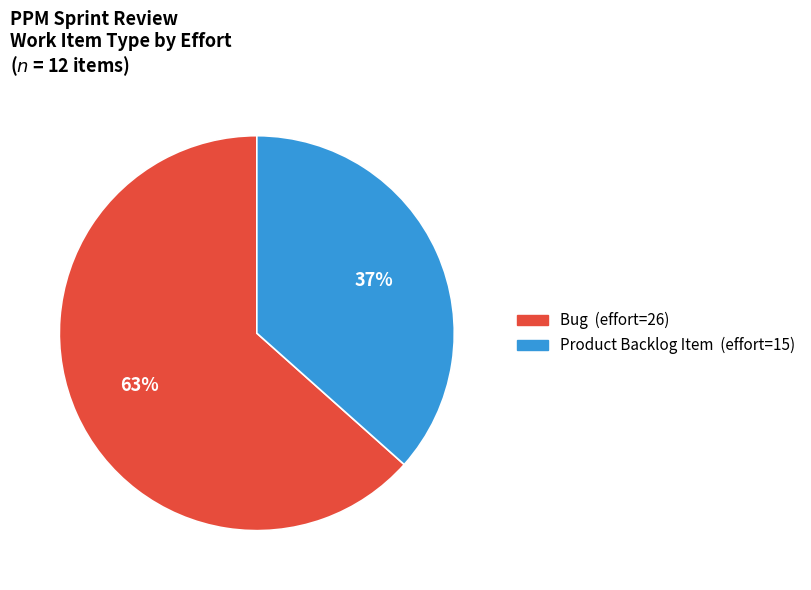

Which category has the biggest portion of the pie?

Bug